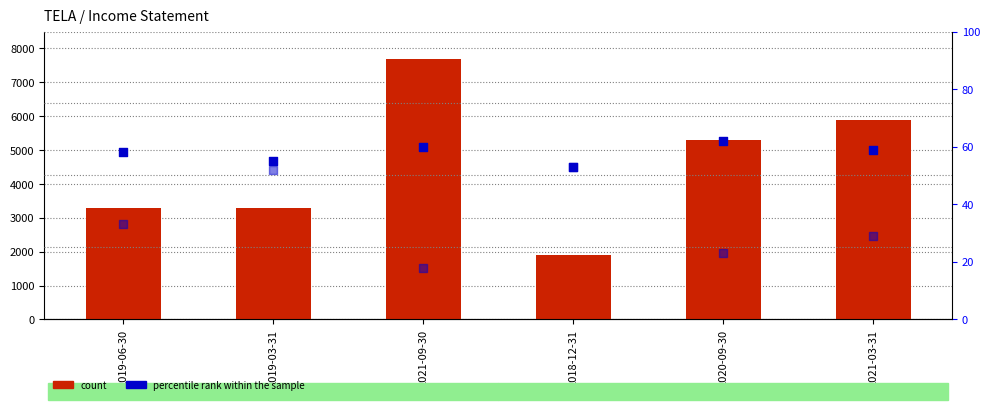

Which series contains the lowest Y value?

R&D %